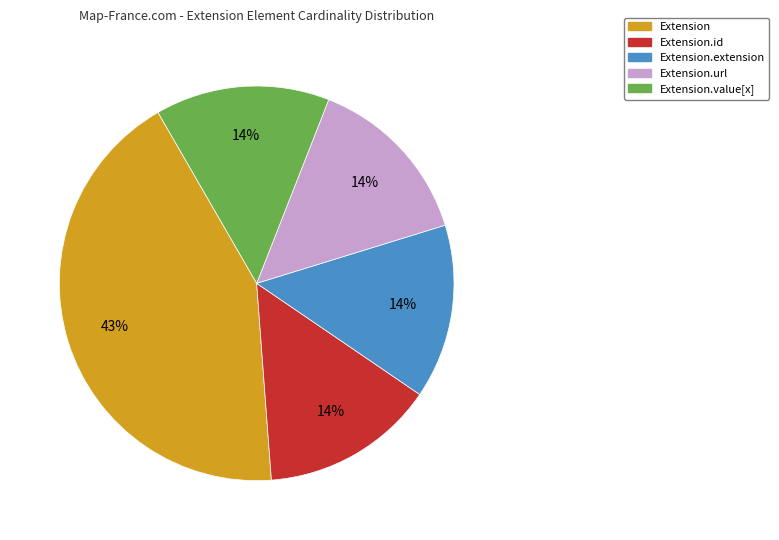

True or false: Extension.url accounts for 2% of the total.

False